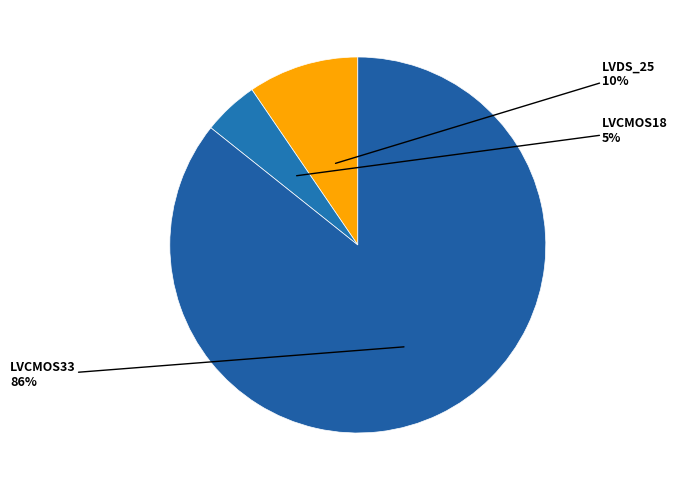

Rank the categories by value from lowest to highest.

LVCMOS18, LVDS_25, LVCMOS33